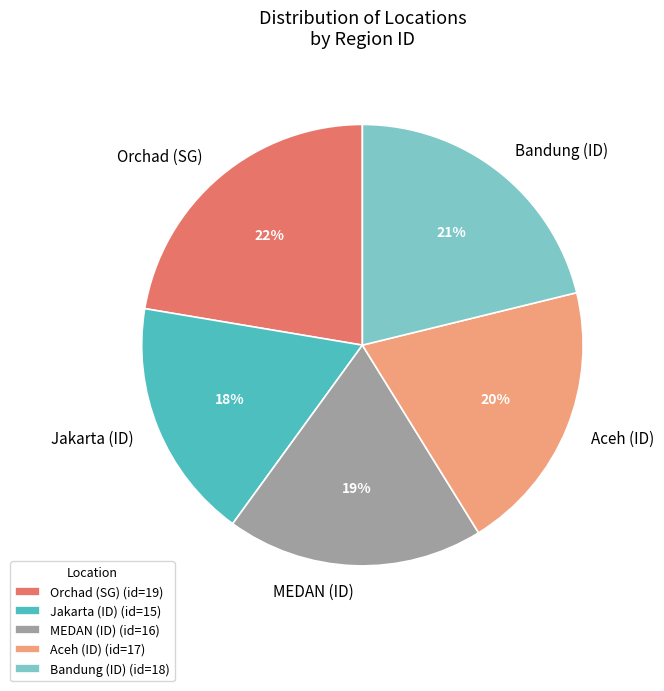

To the nearest percent, what percentage of the pie is Orchad (SG)?

22%